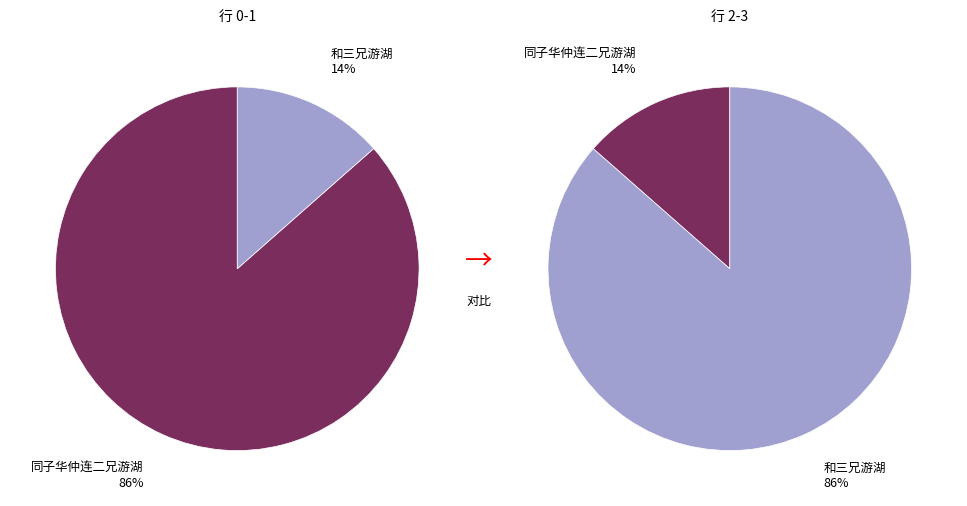

Which category has the biggest portion of the pie?

同子华仲连二兄游湖 (1026615)